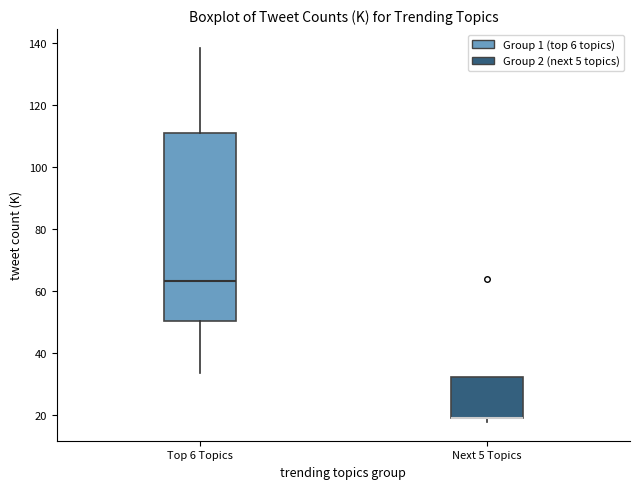

Reading left to right, read every box against the y-axis: the position of its median line, the range the box covers, and the ends of its whiskers. The values are not printed on the chart, so give them approximately, as read against the axis.

Top 6 Topics: median 64, box 50 to 110, whiskers 34 to 138
Next 5 Topics: median 20 (drawn on the box's lower edge), box 20 to 32, whiskers 18 to 32